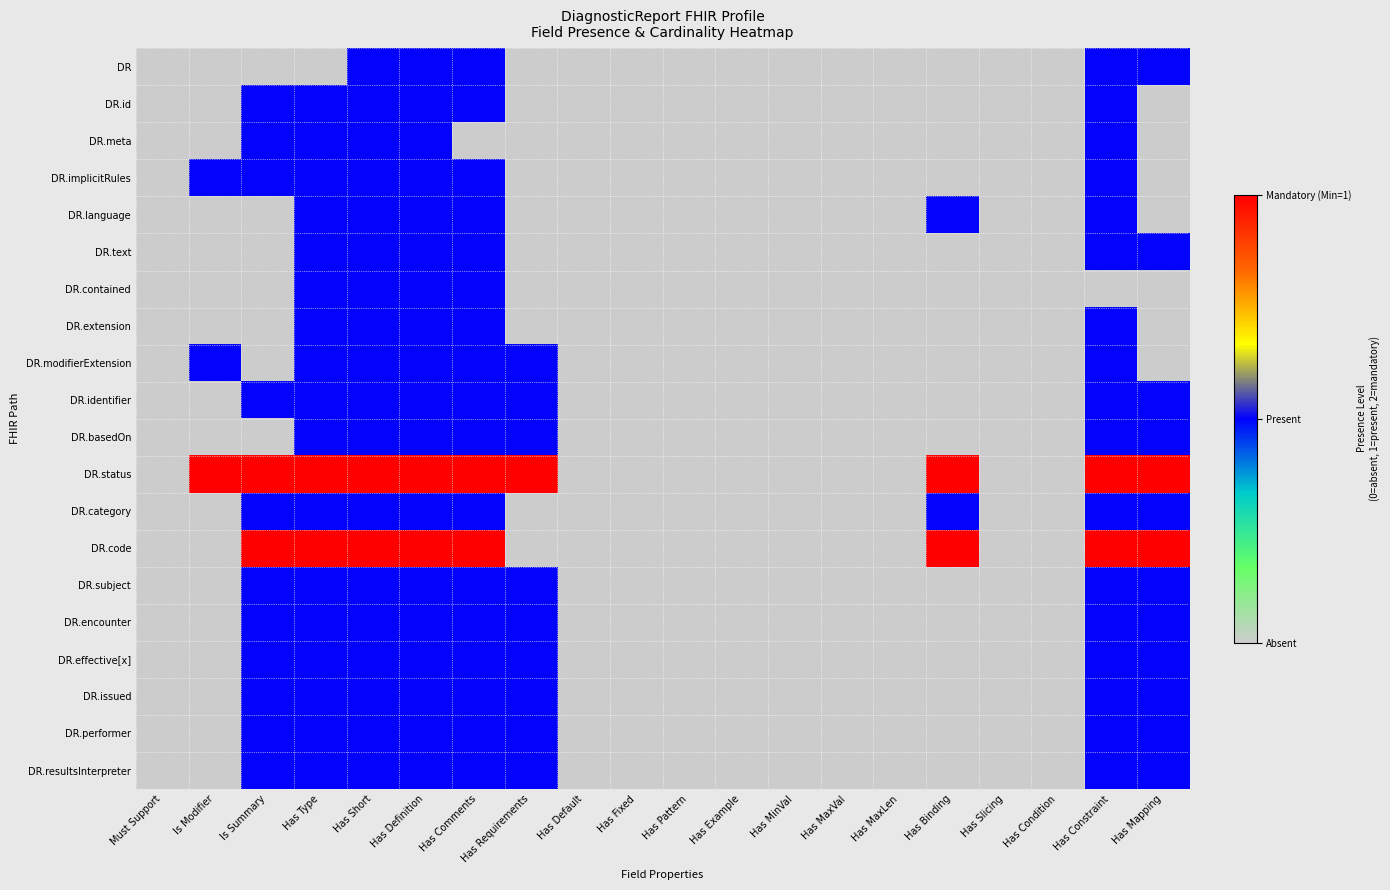

Reading right to left, list all the values displayed in this chart.

DR: Has Mapping=1	Has Constraint=1	Has Condition=0	Has Slicing=0	Has Binding=0	Has MaxLen=0	Has MaxVal=0	Has MinVal=0	Has Example=0	Has Pattern=0	Has Fixed=0	Has Default=0	Has Requirements=0	Has Comments=1	Has Definition=1	Has Short=1	Has Type=0	Is Summary=0	Is Modifier=0	Must Support=0
DR.id: Has Mapping=0	Has Constraint=1	Has Condition=0	Has Slicing=0	Has Binding=0	Has MaxLen=0	Has MaxVal=0	Has MinVal=0	Has Example=0	Has Pattern=0	Has Fixed=0	Has Default=0	Has Requirements=0	Has Comments=1	Has Definition=1	Has Short=1	Has Type=1	Is Summary=1	Is Modifier=0	Must Support=0
DR.meta: Has Mapping=0	Has Constraint=1	Has Condition=0	Has Slicing=0	Has Binding=0	Has MaxLen=0	Has MaxVal=0	Has MinVal=0	Has Example=0	Has Pattern=0	Has Fixed=0	Has Default=0	Has Requirements=0	Has Comments=0	Has Definition=1	Has Short=1	Has Type=1	Is Summary=1	Is Modifier=0	Must Support=0
DR.implicitRules: Has Mapping=0	Has Constraint=1	Has Condition=0	Has Slicing=0	Has Binding=0	Has MaxLen=0	Has MaxVal=0	Has MinVal=0	Has Example=0	Has Pattern=0	Has Fixed=0	Has Default=0	Has Requirements=0	Has Comments=1	Has Definition=1	Has Short=1	Has Type=1	Is Summary=1	Is Modifier=1	Must Support=0
DR.language: Has Mapping=0	Has Constraint=1	Has Condition=0	Has Slicing=0	Has Binding=1	Has MaxLen=0	Has MaxVal=0	Has MinVal=0	Has Example=0	Has Pattern=0	Has Fixed=0	Has Default=0	Has Requirements=0	Has Comments=1	Has Definition=1	Has Short=1	Has Type=1	Is Summary=0	Is Modifier=0	Must Support=0
DR.text: Has Mapping=1	Has Constraint=1	Has Condition=0	Has Slicing=0	Has Binding=0	Has MaxLen=0	Has MaxVal=0	Has MinVal=0	Has Example=0	Has Pattern=0	Has Fixed=0	Has Default=0	Has Requirements=0	Has Comments=1	Has Definition=1	Has Short=1	Has Type=1	Is Summary=0	Is Modifier=0	Must Support=0
DR.contained: Has Mapping=0	Has Constraint=0	Has Condition=0	Has Slicing=0	Has Binding=0	Has MaxLen=0	Has MaxVal=0	Has MinVal=0	Has Example=0	Has Pattern=0	Has Fixed=0	Has Default=0	Has Requirements=0	Has Comments=1	Has Definition=1	Has Short=1	Has Type=1	Is Summary=0	Is Modifier=0	Must Support=0
DR.extension: Has Mapping=0	Has Constraint=1	Has Condition=0	Has Slicing=0	Has Binding=0	Has MaxLen=0	Has MaxVal=0	Has MinVal=0	Has Example=0	Has Pattern=0	Has Fixed=0	Has Default=0	Has Requirements=0	Has Comments=1	Has Definition=1	Has Short=1	Has Type=1	Is Summary=0	Is Modifier=0	Must Support=0
DR.modifierExtension: Has Mapping=0	Has Constraint=1	Has Condition=0	Has Slicing=0	Has Binding=0	Has MaxLen=0	Has MaxVal=0	Has MinVal=0	Has Example=0	Has Pattern=0	Has Fixed=0	Has Default=0	Has Requirements=1	Has Comments=1	Has Definition=1	Has Short=1	Has Type=1	Is Summary=0	Is Modifier=1	Must Support=0
DR.identifier: Has Mapping=1	Has Constraint=1	Has Condition=0	Has Slicing=0	Has Binding=0	Has MaxLen=0	Has MaxVal=0	Has MinVal=0	Has Example=0	Has Pattern=0	Has Fixed=0	Has Default=0	Has Requirements=1	Has Comments=1	Has Definition=1	Has Short=1	Has Type=1	Is Summary=1	Is Modifier=0	Must Support=0
DR.basedOn: Has Mapping=1	Has Constraint=1	Has Condition=0	Has Slicing=0	Has Binding=0	Has MaxLen=0	Has MaxVal=0	Has MinVal=0	Has Example=0	Has Pattern=0	Has Fixed=0	Has Default=0	Has Requirements=1	Has Comments=1	Has Definition=1	Has Short=1	Has Type=1	Is Summary=0	Is Modifier=0	Must Support=0
DR.status: Has Mapping=2	Has Constraint=2	Has Condition=0	Has Slicing=0	Has Binding=2	Has MaxLen=0	Has MaxVal=0	Has MinVal=0	Has Example=0	Has Pattern=0	Has Fixed=0	Has Default=0	Has Requirements=2	Has Comments=2	Has Definition=2	Has Short=2	Has Type=2	Is Summary=2	Is Modifier=2	Must Support=0
DR.category: Has Mapping=1	Has Constraint=1	Has Condition=0	Has Slicing=0	Has Binding=1	Has MaxLen=0	Has MaxVal=0	Has MinVal=0	Has Example=0	Has Pattern=0	Has Fixed=0	Has Default=0	Has Requirements=0	Has Comments=1	Has Definition=1	Has Short=1	Has Type=1	Is Summary=1	Is Modifier=0	Must Support=0
DR.code: Has Mapping=2	Has Constraint=2	Has Condition=0	Has Slicing=0	Has Binding=2	Has MaxLen=0	Has MaxVal=0	Has MinVal=0	Has Example=0	Has Pattern=0	Has Fixed=0	Has Default=0	Has Requirements=0	Has Comments=2	Has Definition=2	Has Short=2	Has Type=2	Is Summary=2	Is Modifier=0	Must Support=0
DR.subject: Has Mapping=1	Has Constraint=1	Has Condition=0	Has Slicing=0	Has Binding=0	Has MaxLen=0	Has MaxVal=0	Has MinVal=0	Has Example=0	Has Pattern=0	Has Fixed=0	Has Default=0	Has Requirements=1	Has Comments=1	Has Definition=1	Has Short=1	Has Type=1	Is Summary=1	Is Modifier=0	Must Support=0
DR.encounter: Has Mapping=1	Has Constraint=1	Has Condition=0	Has Slicing=0	Has Binding=0	Has MaxLen=0	Has MaxVal=0	Has MinVal=0	Has Example=0	Has Pattern=0	Has Fixed=0	Has Default=0	Has Requirements=1	Has Comments=1	Has Definition=1	Has Short=1	Has Type=1	Is Summary=1	Is Modifier=0	Must Support=0
DR.effective[x]: Has Mapping=1	Has Constraint=1	Has Condition=0	Has Slicing=0	Has Binding=0	Has MaxLen=0	Has MaxVal=0	Has MinVal=0	Has Example=0	Has Pattern=0	Has Fixed=0	Has Default=0	Has Requirements=1	Has Comments=1	Has Definition=1	Has Short=1	Has Type=1	Is Summary=1	Is Modifier=0	Must Support=0
DR.issued: Has Mapping=1	Has Constraint=1	Has Condition=0	Has Slicing=0	Has Binding=0	Has MaxLen=0	Has MaxVal=0	Has MinVal=0	Has Example=0	Has Pattern=0	Has Fixed=0	Has Default=0	Has Requirements=1	Has Comments=1	Has Definition=1	Has Short=1	Has Type=1	Is Summary=1	Is Modifier=0	Must Support=0
DR.performer: Has Mapping=1	Has Constraint=1	Has Condition=0	Has Slicing=0	Has Binding=0	Has MaxLen=0	Has MaxVal=0	Has MinVal=0	Has Example=0	Has Pattern=0	Has Fixed=0	Has Default=0	Has Requirements=1	Has Comments=1	Has Definition=1	Has Short=1	Has Type=1	Is Summary=1	Is Modifier=0	Must Support=0
DR.resultsInterpreter: Has Mapping=1	Has Constraint=1	Has Condition=0	Has Slicing=0	Has Binding=0	Has MaxLen=0	Has MaxVal=0	Has MinVal=0	Has Example=0	Has Pattern=0	Has Fixed=0	Has Default=0	Has Requirements=1	Has Comments=1	Has Definition=1	Has Short=1	Has Type=1	Is Summary=1	Is Modifier=0	Must Support=0